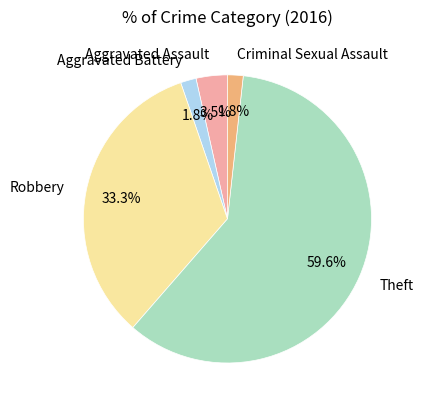

Which slice is the largest?

Theft